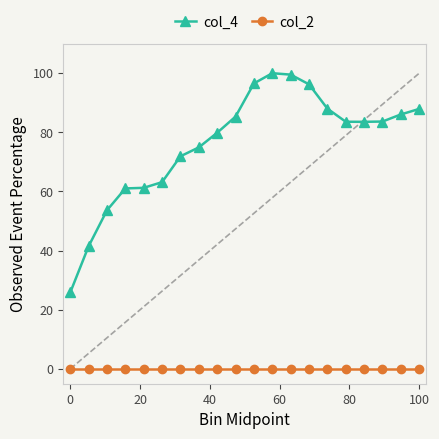

True or false: col_2 and col_4 cross at least once.

False